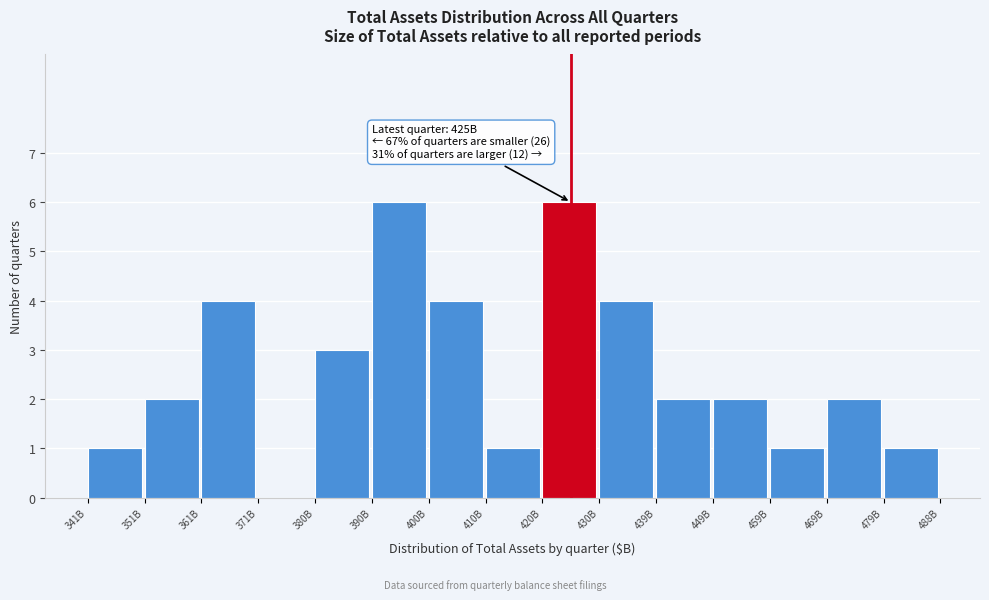

Reading left to right, list all the values displayed in this chart.

341B=1	351B=2	361B=4	371B=0	380B=3	390B=6	400B=4	410B=1	420B=6	430B=4	439B=2	449B=2	459B=1	469B=2	479B=1